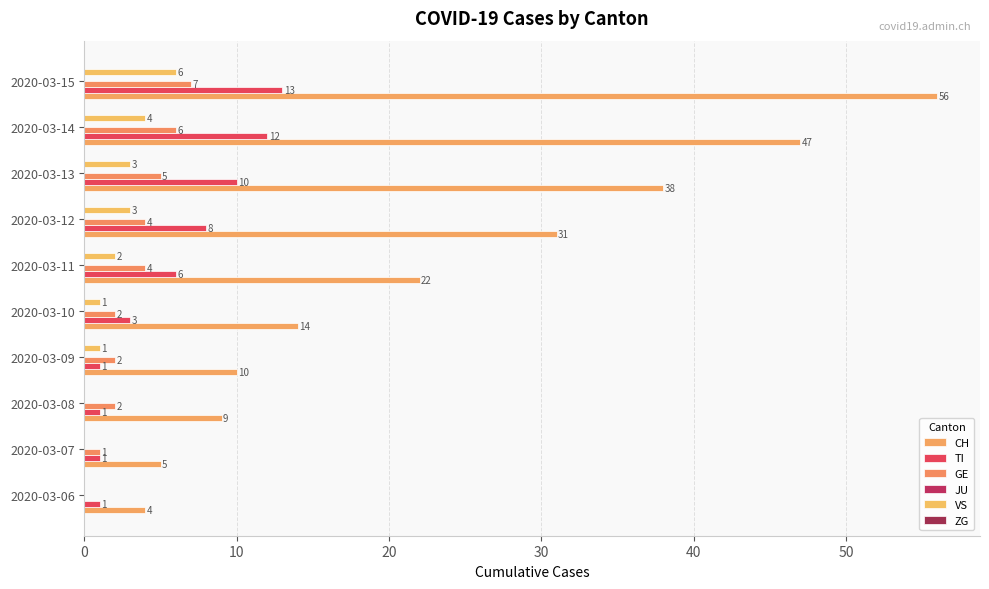

At which category is the sum across all series the highest?

2020-03-15